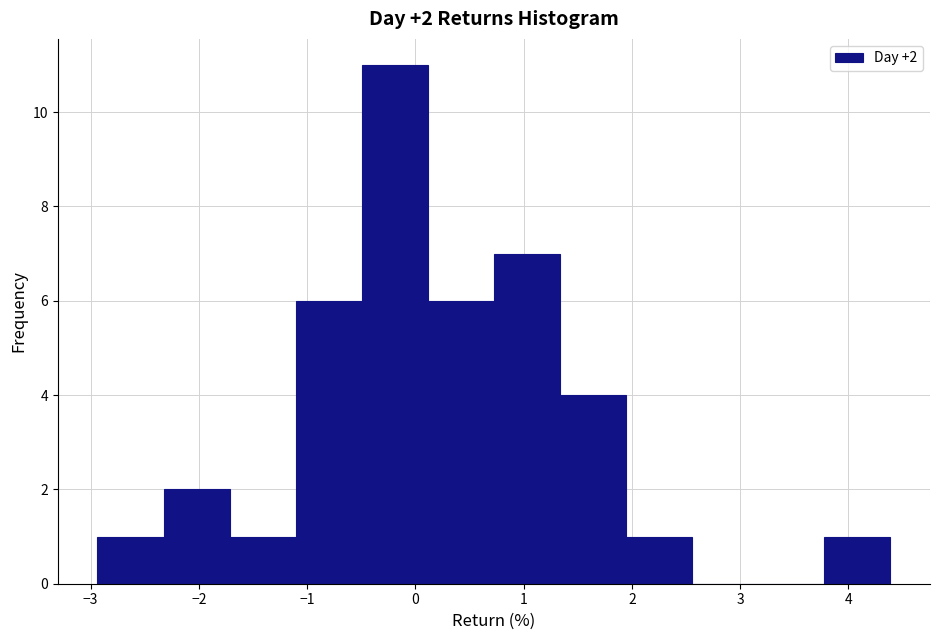

Over which range of the x-axis is the bar tallest?

-0.5 to 0.1